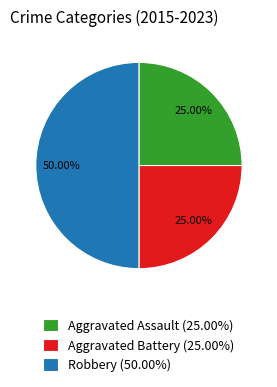

Combined, do Aggravated Battery (25.00%) and Robbery (50.00%) account for over 50%?

Yes